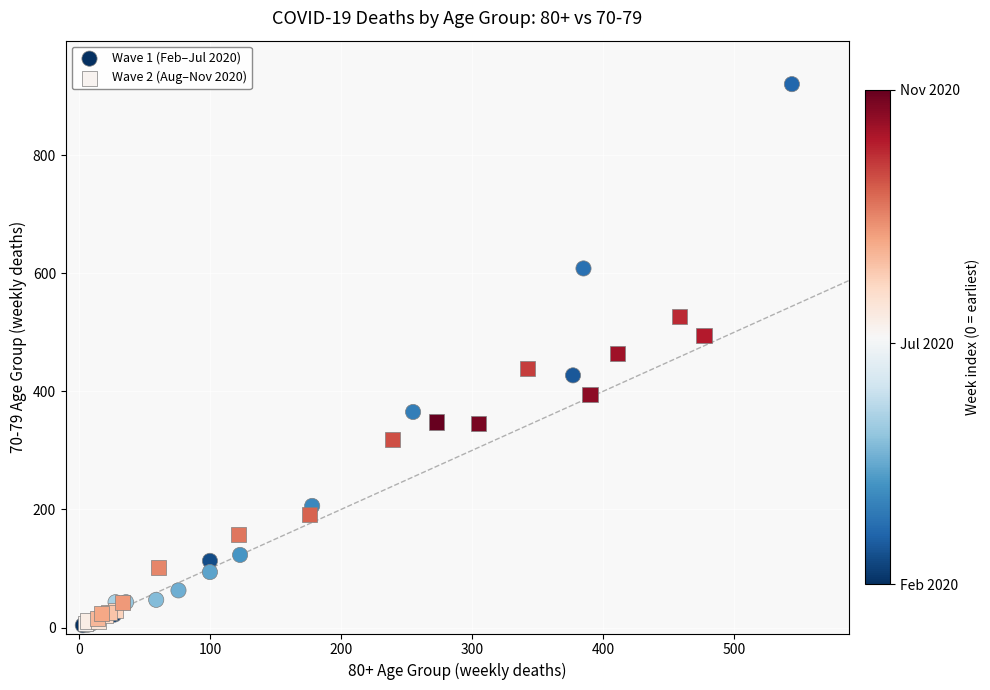

Which series has the largest Y range (max minus min)?

Wave 1 (Feb–Jul 2020)